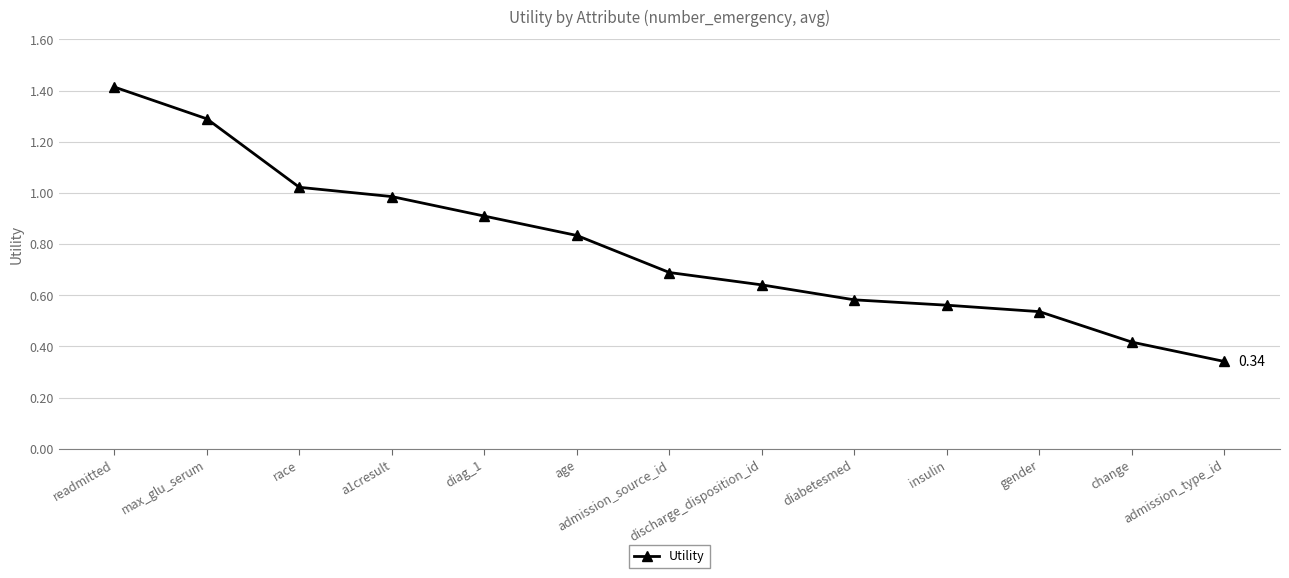

True or false: the data has more than 2 interior local peaks.

False